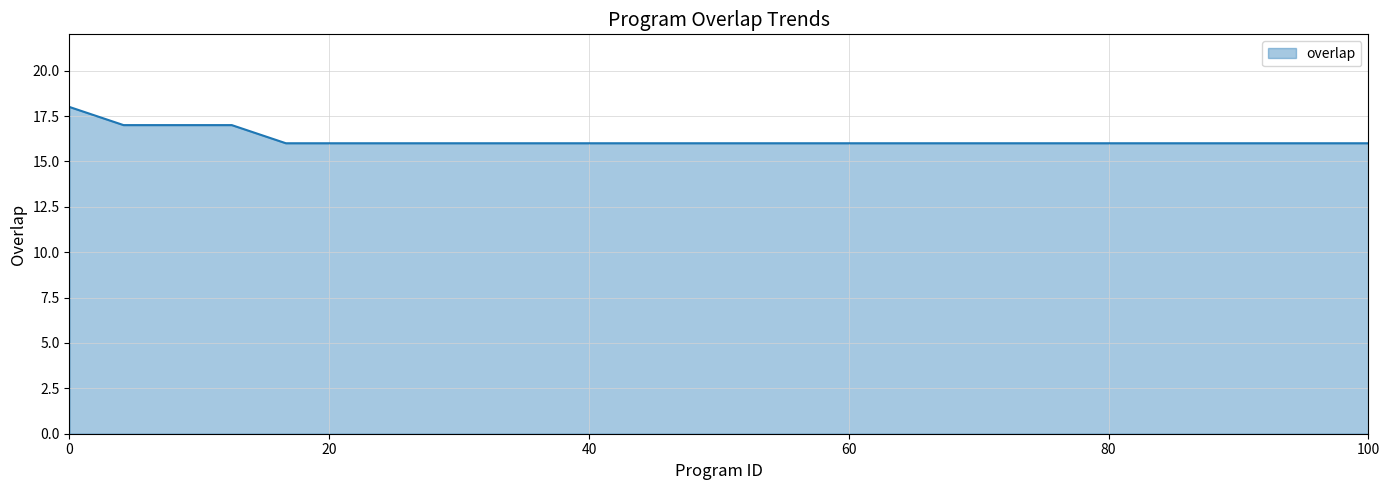

What is the maximum value shown in the chart?

18